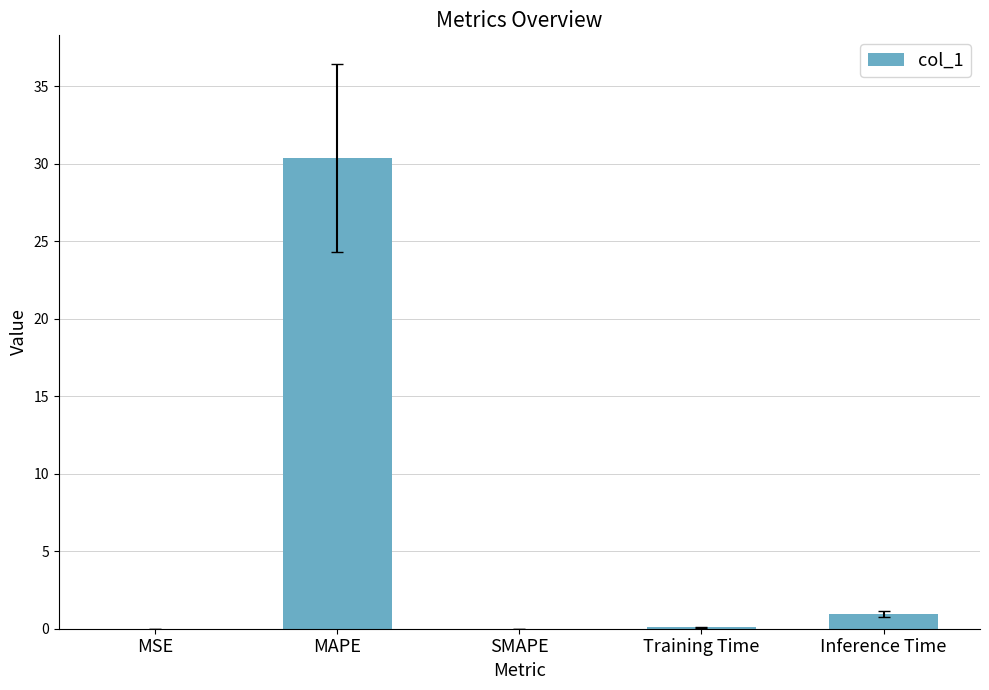

At which label is the value closest to 15?

Inference Time